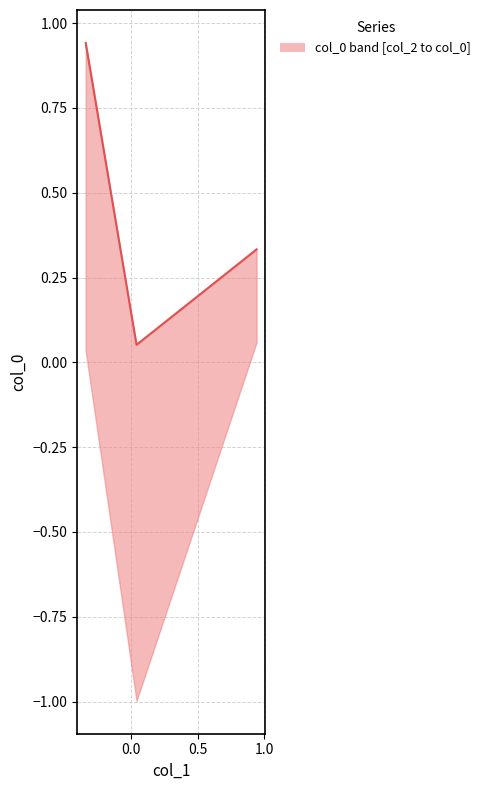

What is the approximate value at 0.0?

0.1